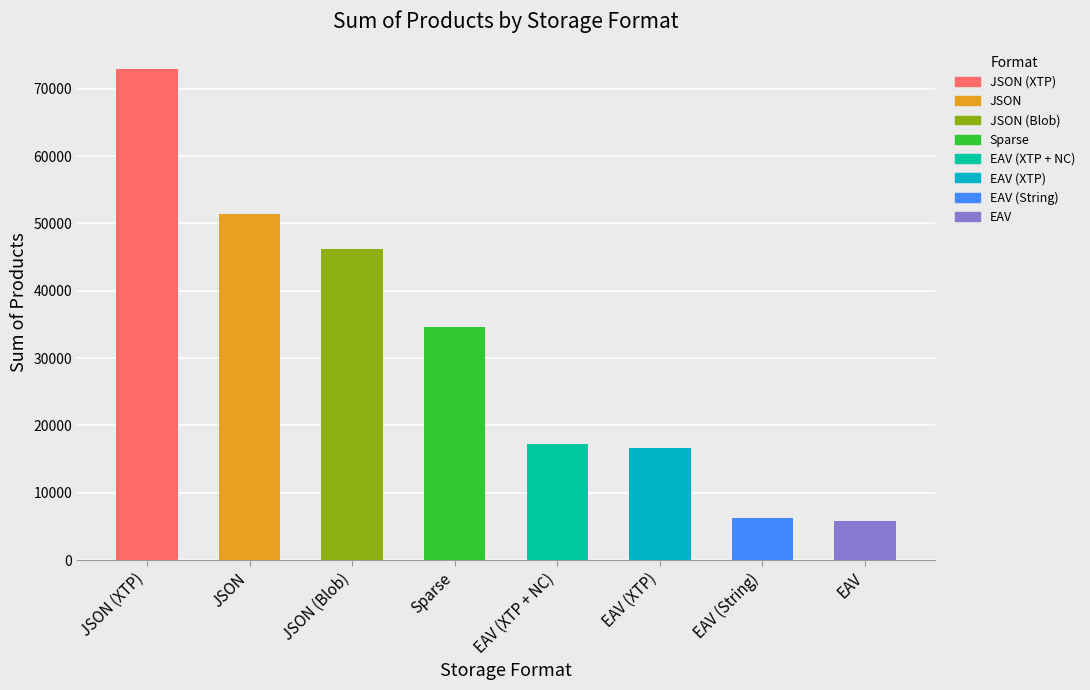

What is the ratio of the value at EAV to the value at EAV (String)?

0.9